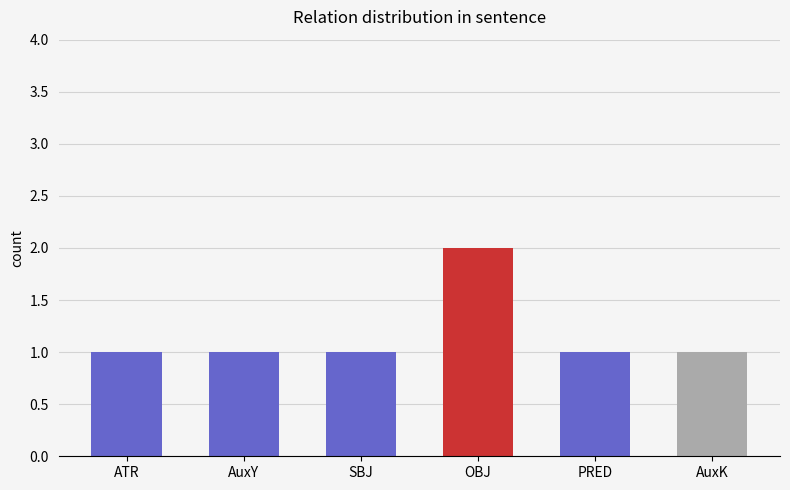

Are the bars grouped side by side (vs. stacked)?

No